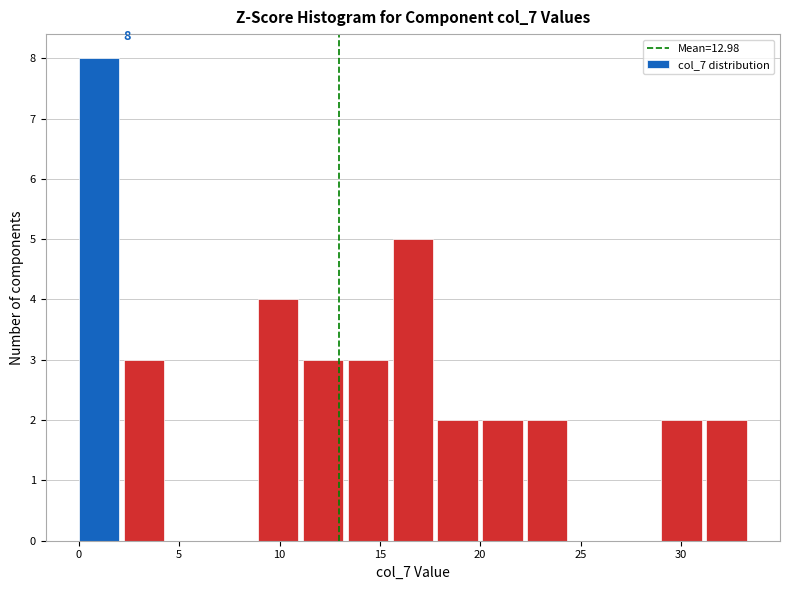

Over which range of the x-axis is the bar tallest?

0.0 to 2.0